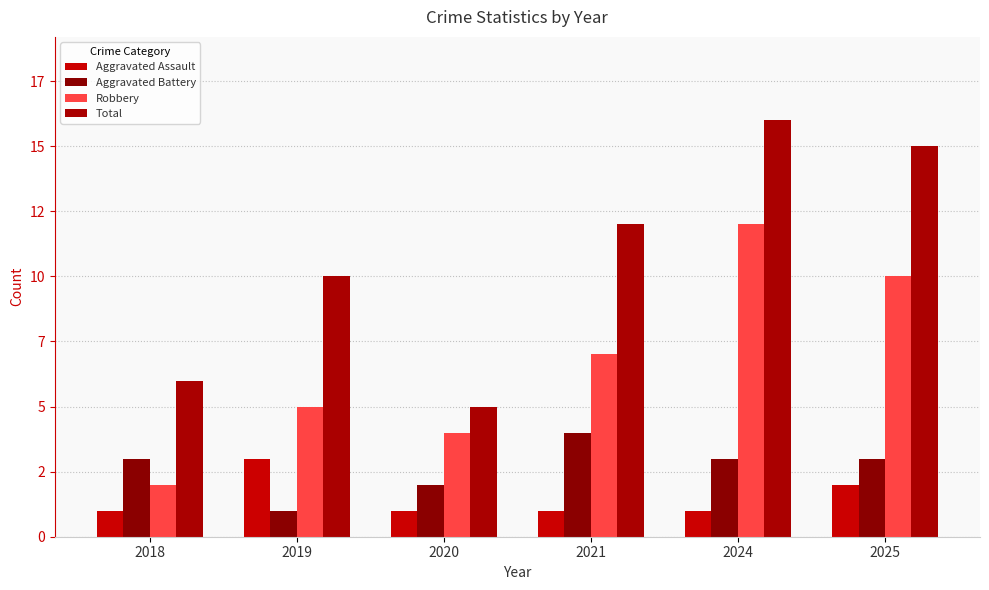

Are the bars grouped side by side (vs. stacked)?

Yes